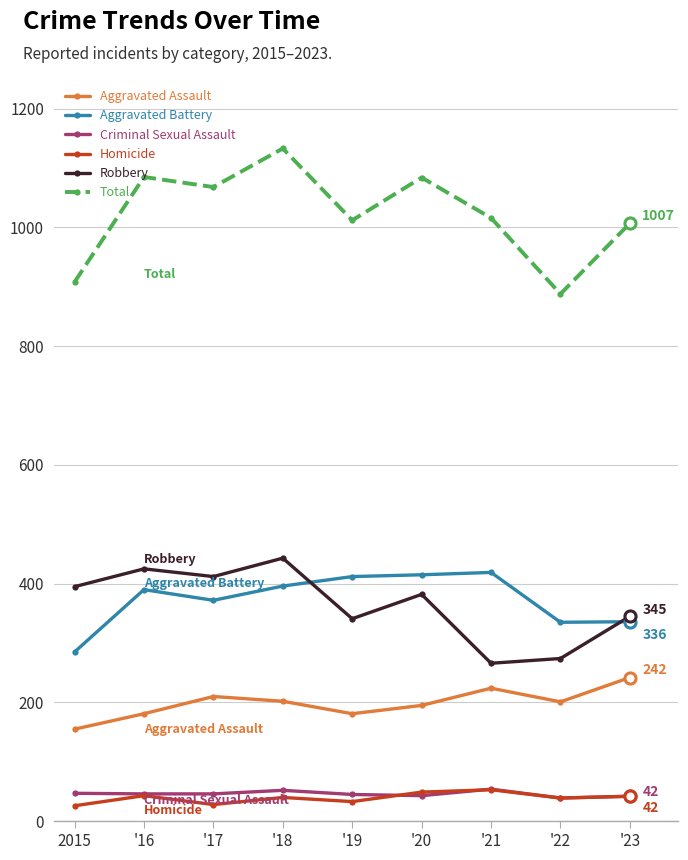

In Aggravated Battery, how many points are lower than both neighbors (excluding endpoints)?

2